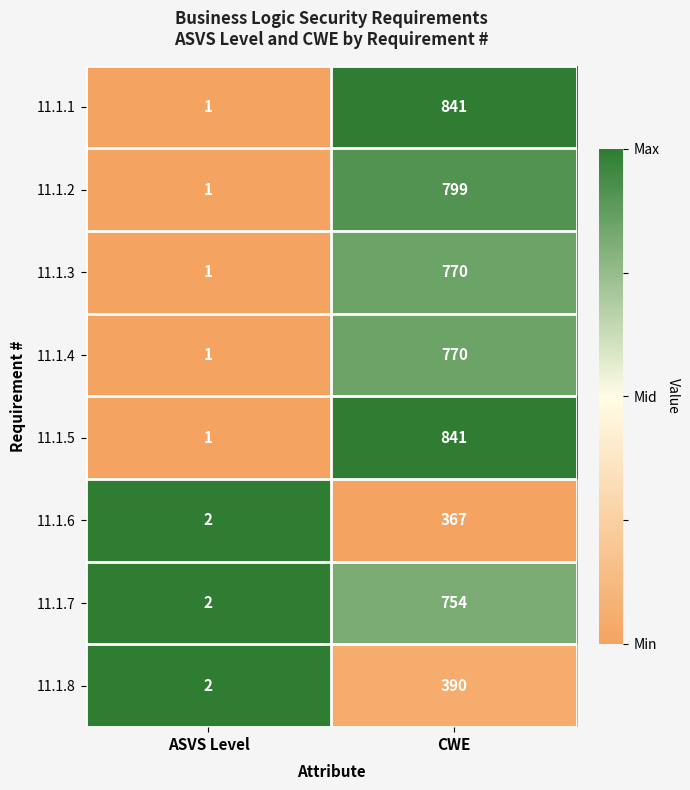

Where is 11.1.2 nearest to the value 400?

ASVS Level